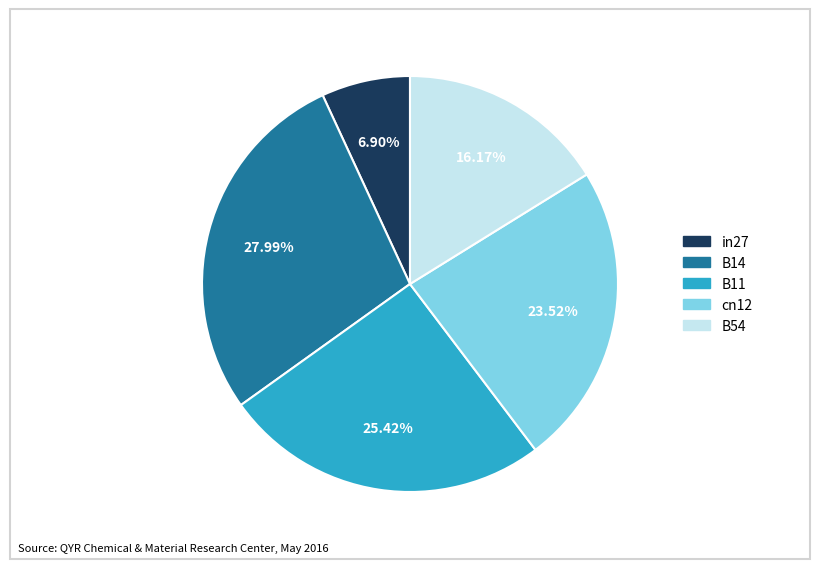

Which has a higher value, B54 or in27?

B54